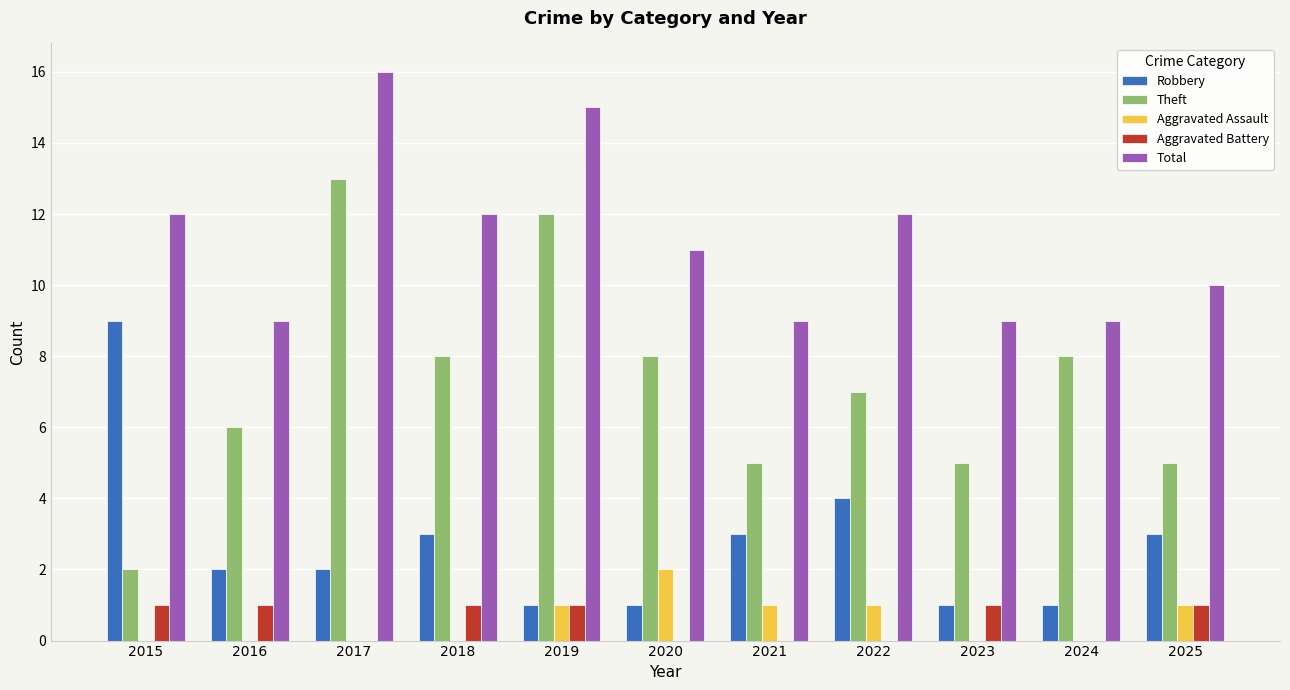

What is the sum of the Theft values at 2021 and 2022?

12